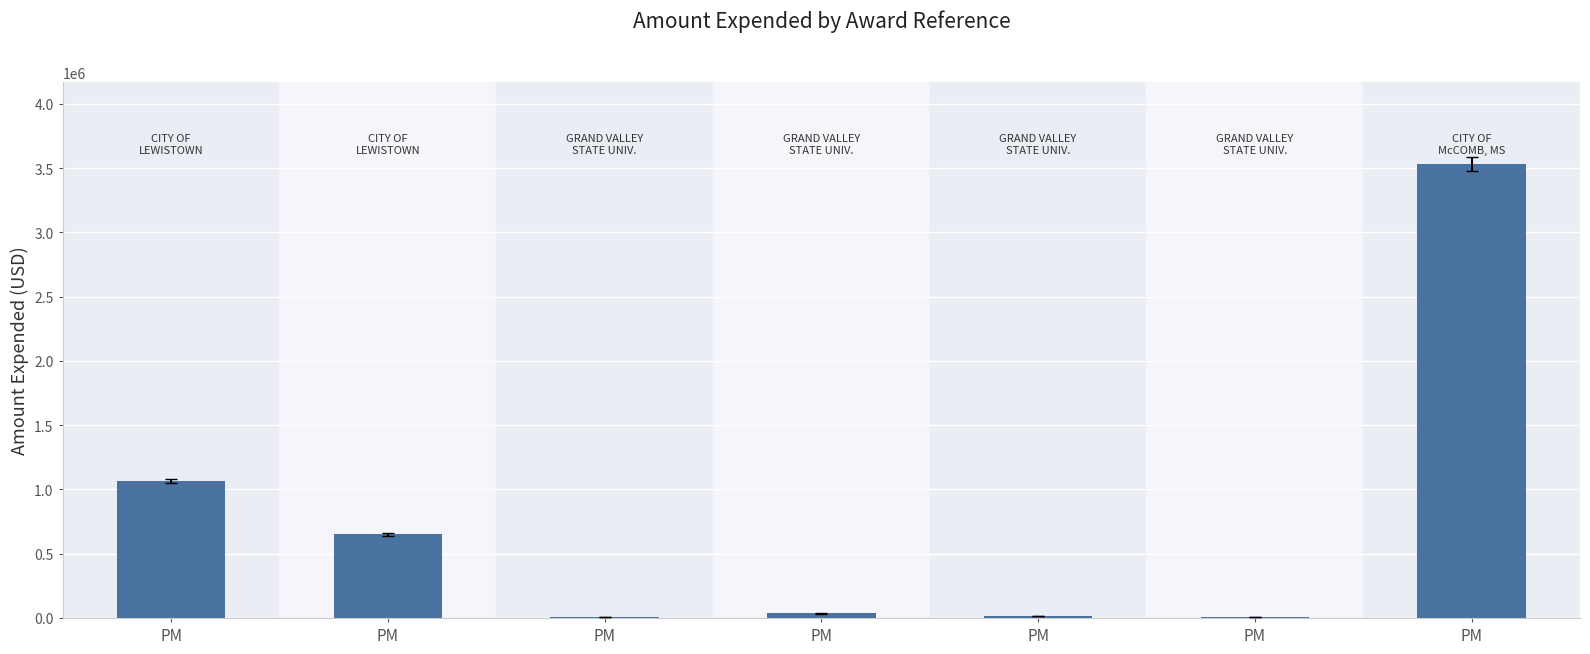

Are the bars horizontal?

No